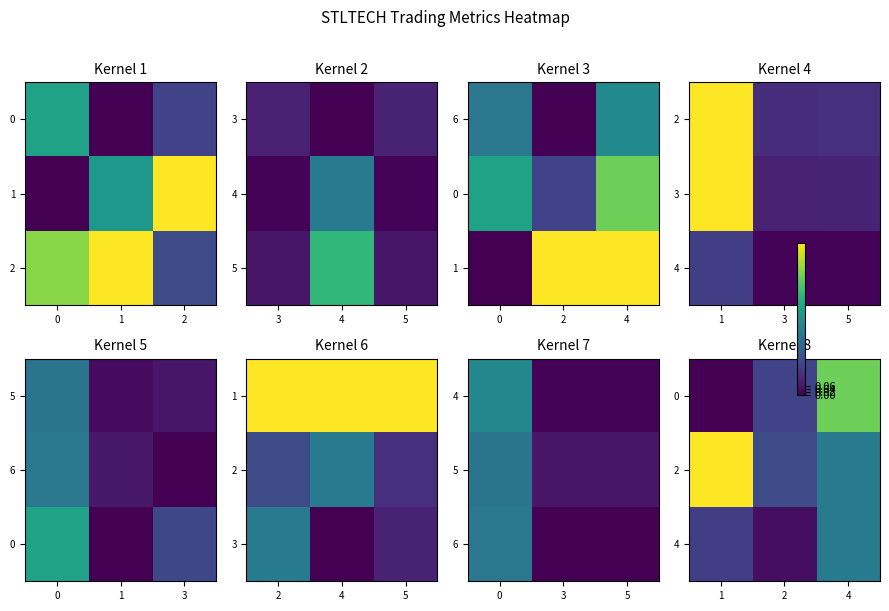

Rank the series by their average value, from lowest to highest.

4, 0, 2